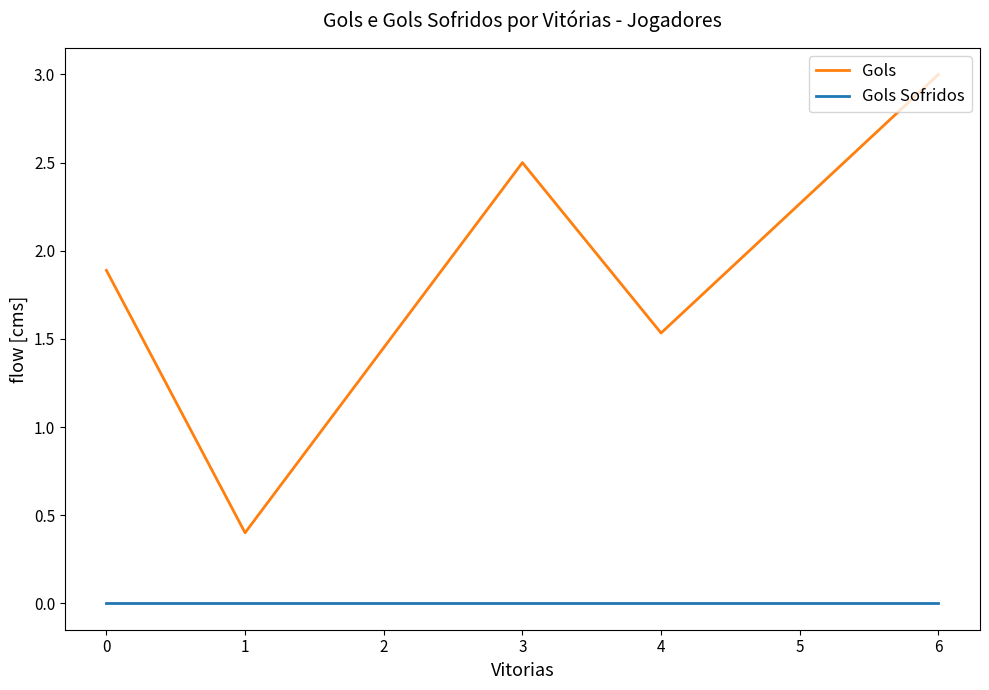

Which series has the largest total across all categories?

Gols